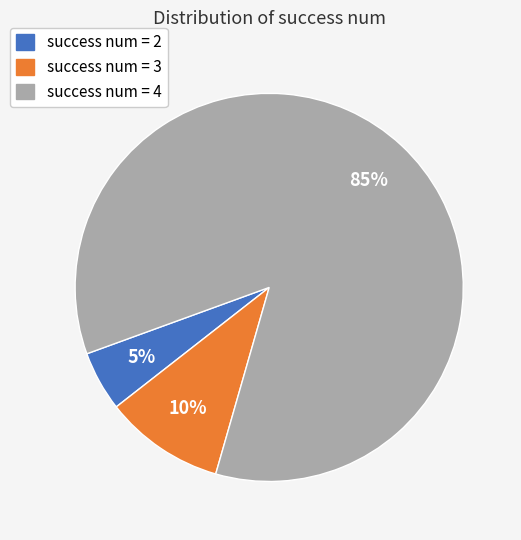

Is there any slice that represents more than half of the pie?

Yes